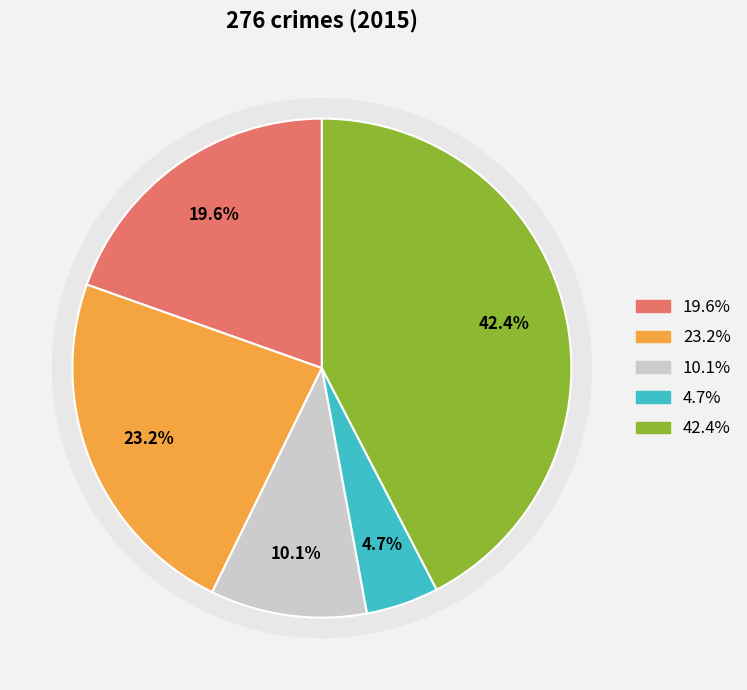

What percentage is NOT represented by Homicide?

95.3%